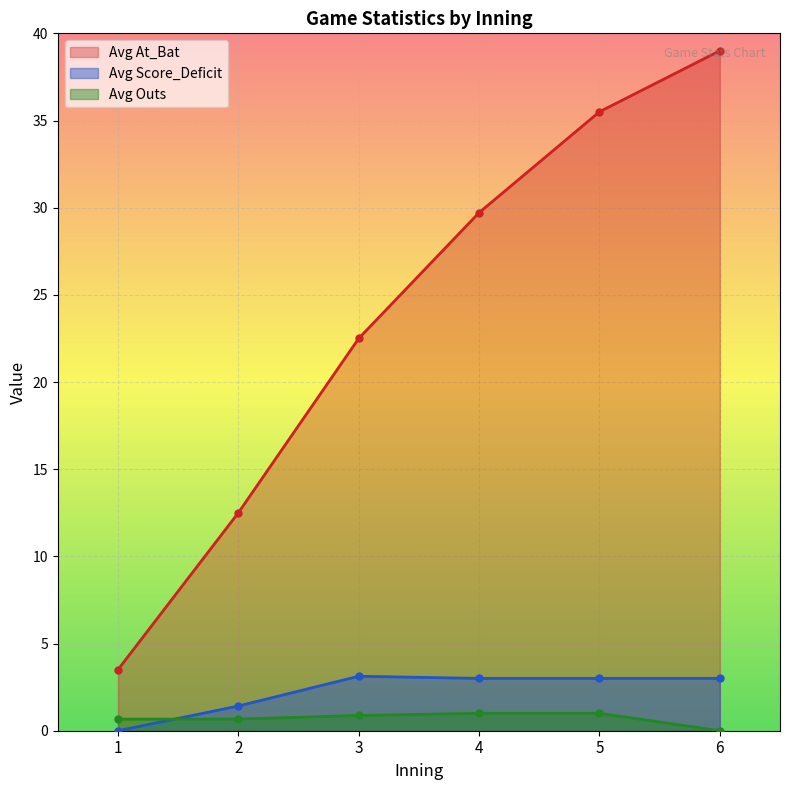

The value of Avg Outs at 6 is 2.2. True or false?

False